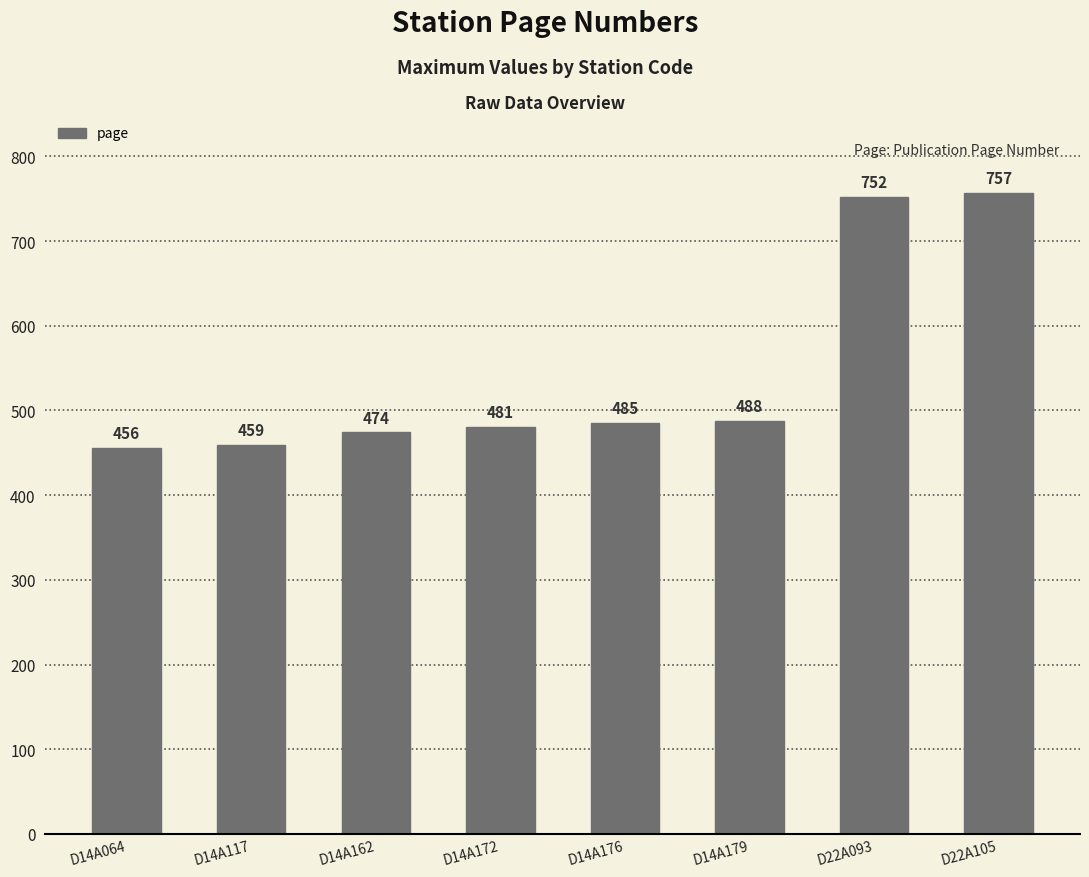

Which has a higher value, D14A117 or D14A064?

D14A117